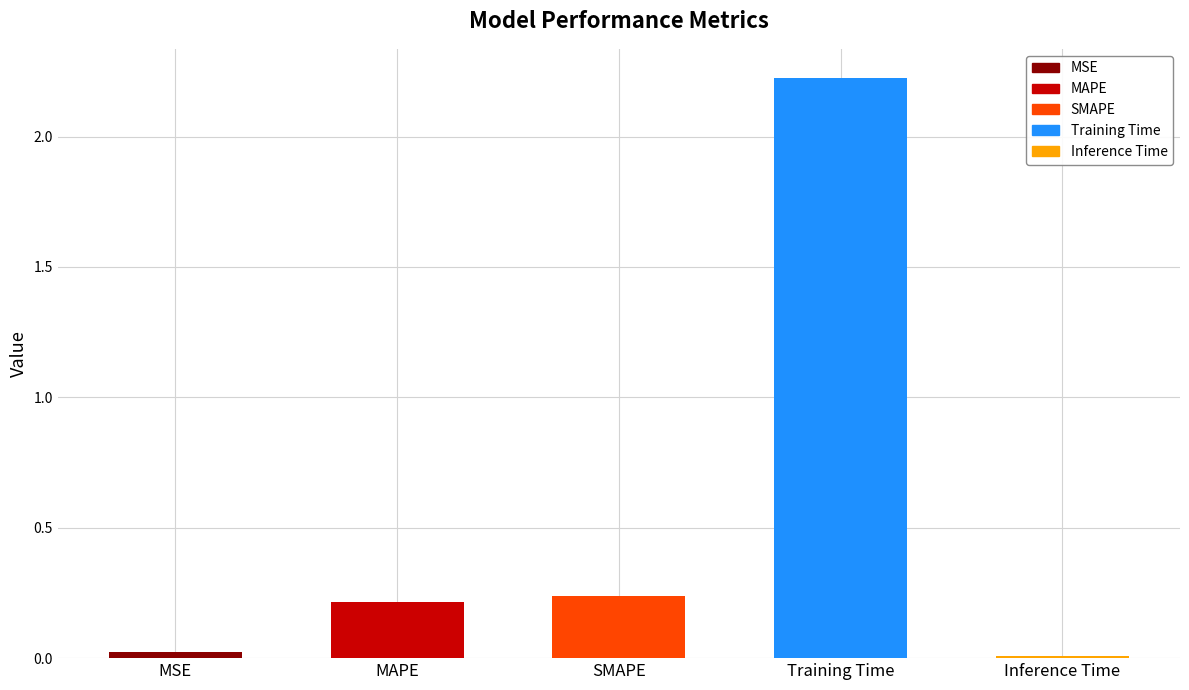

Is it true that the value at SMAPE is 0.1?

False